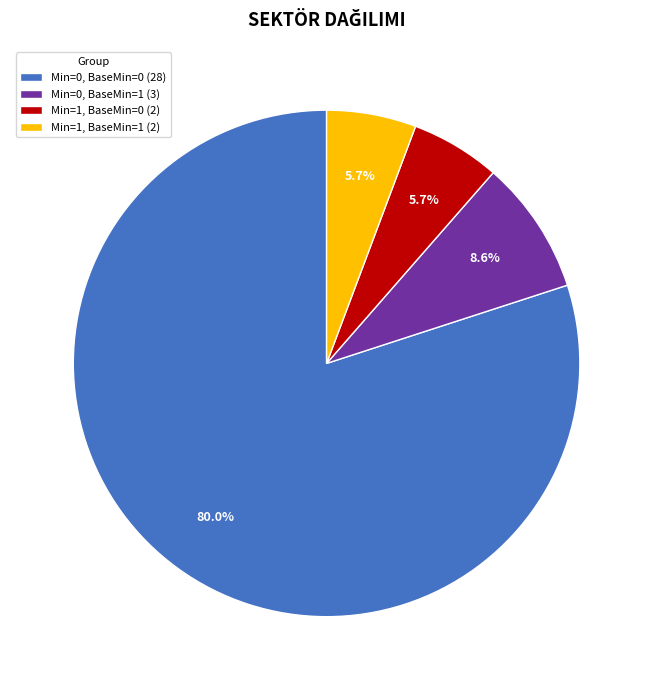

Is there a majority slice in this chart?

Yes